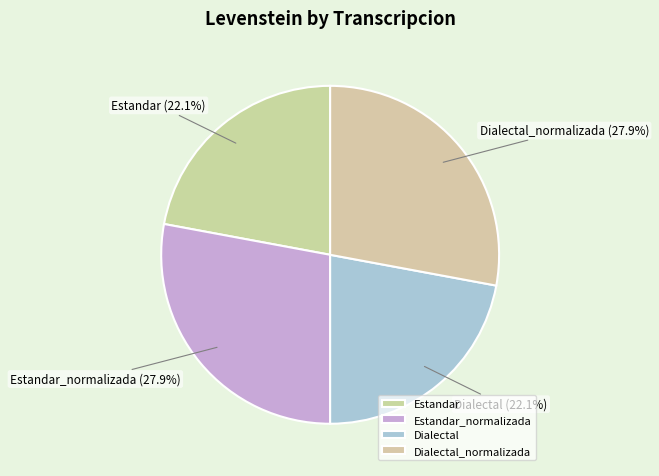

Is there a majority slice in this chart?

No